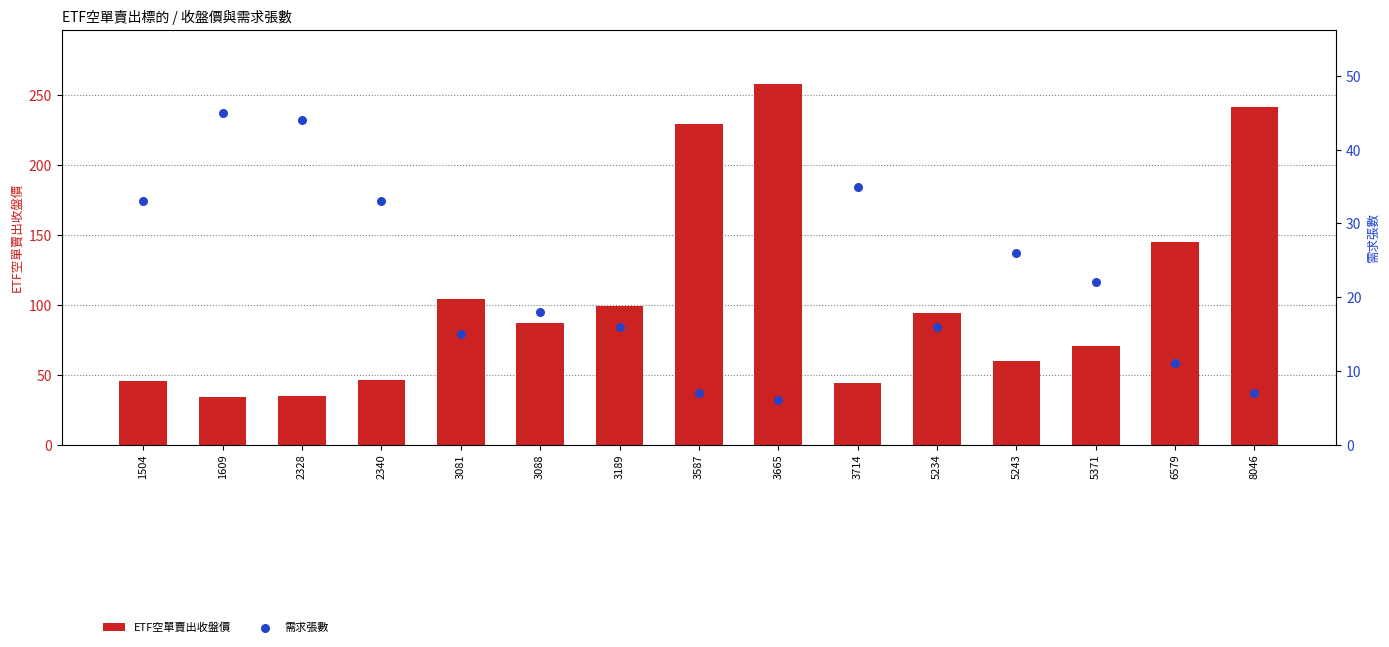

What is the total value across all series at 3665?

264.0